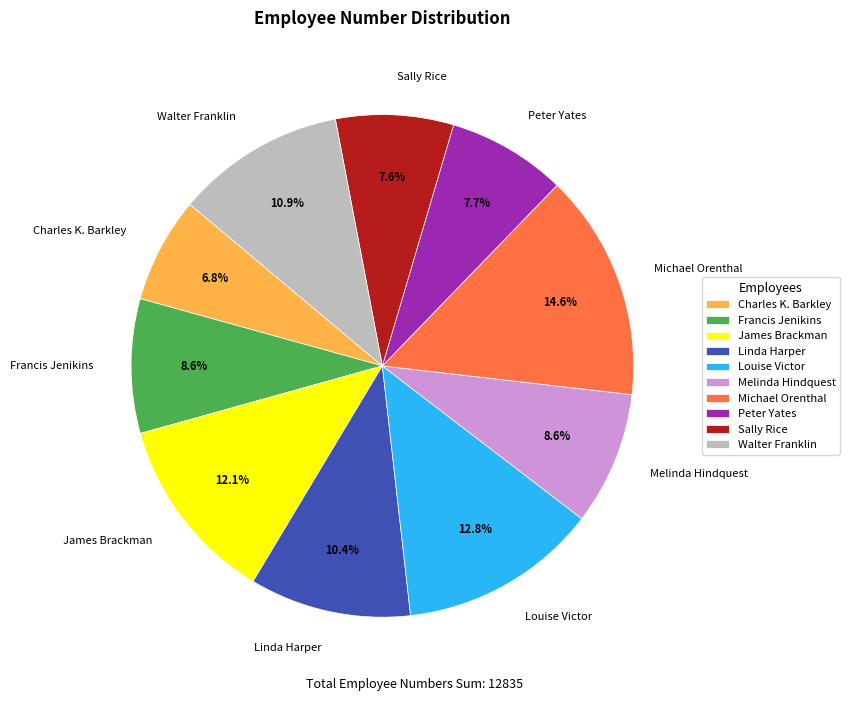

What is the largest slice in the pie chart?

Michael Orenthal